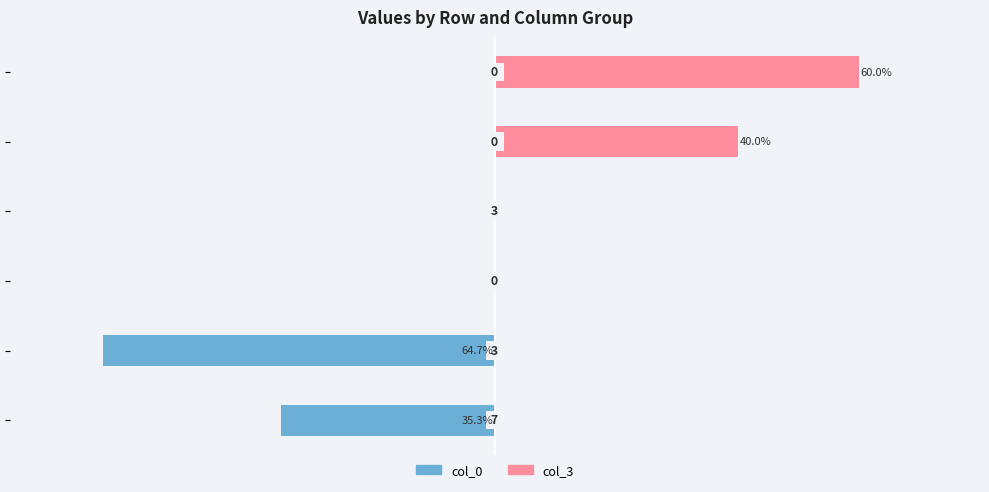

At −40, list the series in order from largest to smallest.

col_0, col_3